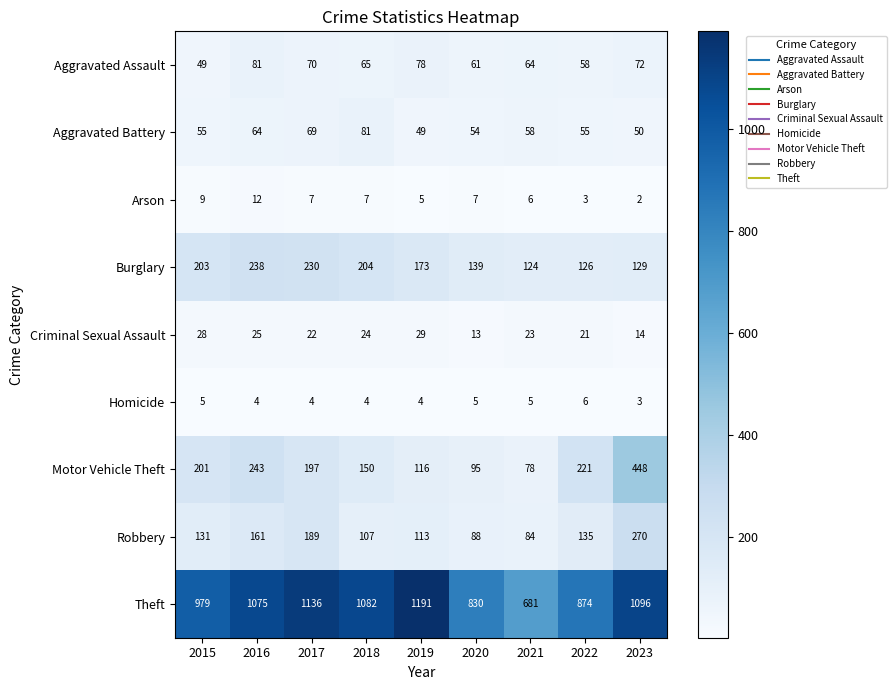

Which series has the largest total across all categories?

Theft